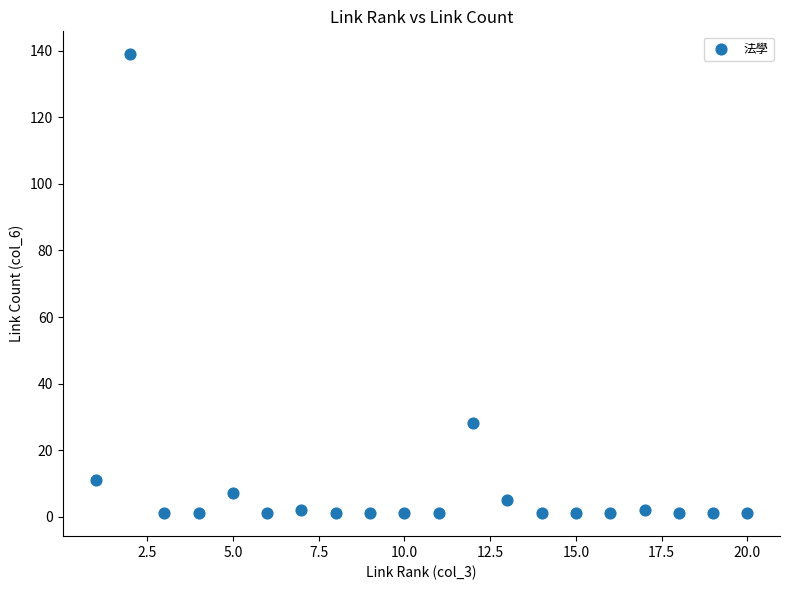

What Y value in the scatter plot is closest to 70?

28